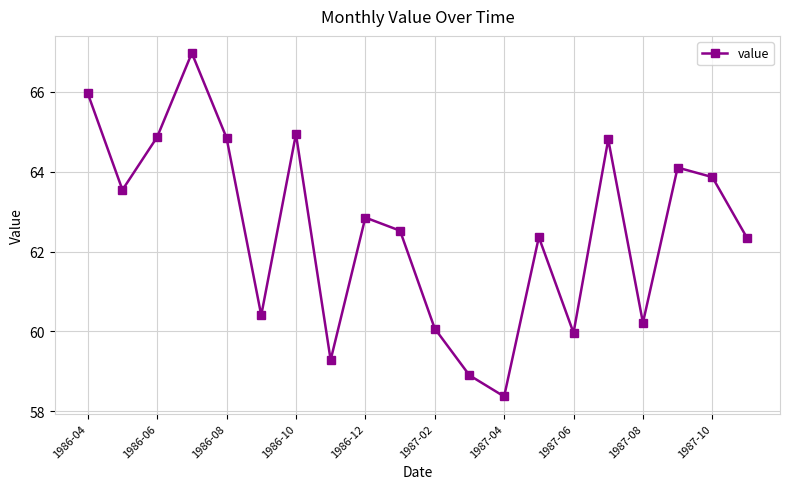

What is the average value?

62.6